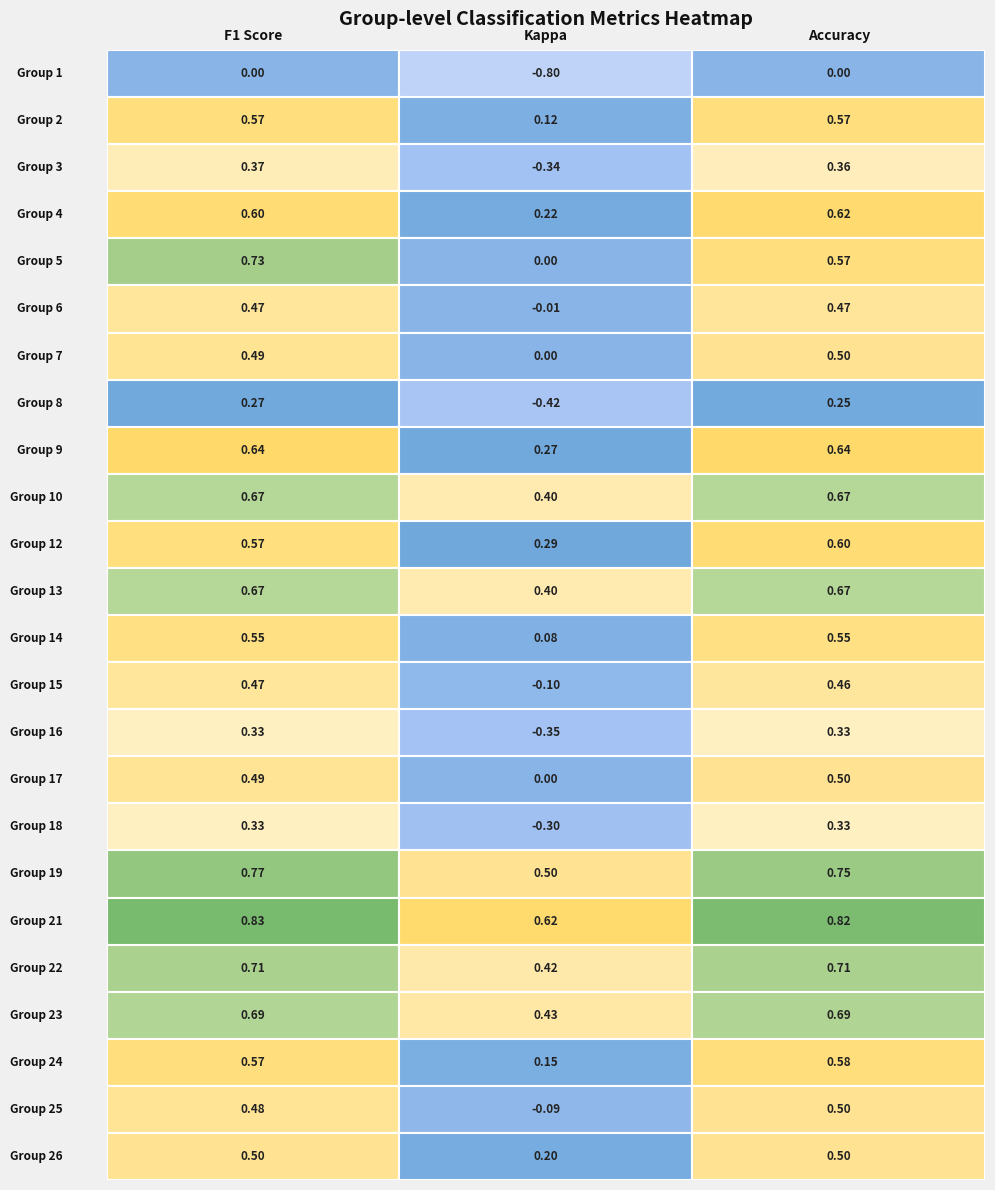

What is the difference between the maximum and second lowest values in the accuracy series?

0.6